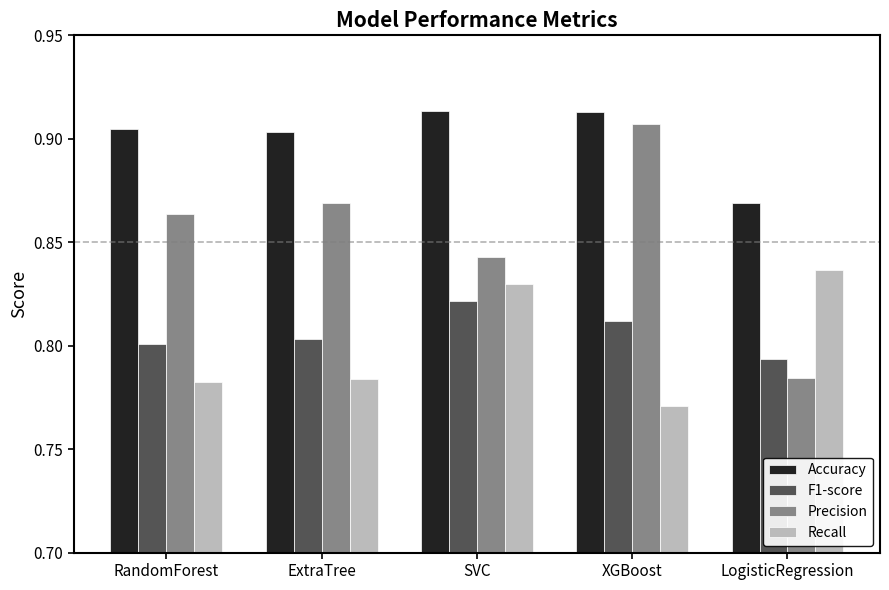

What is the difference between the maximum and minimum values in the Recall series?

0.1